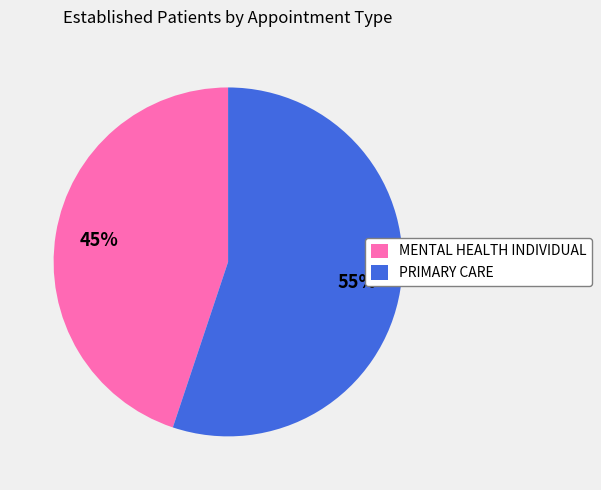

To the nearest percent, what is the difference between the largest and smallest slice percentages?

10%